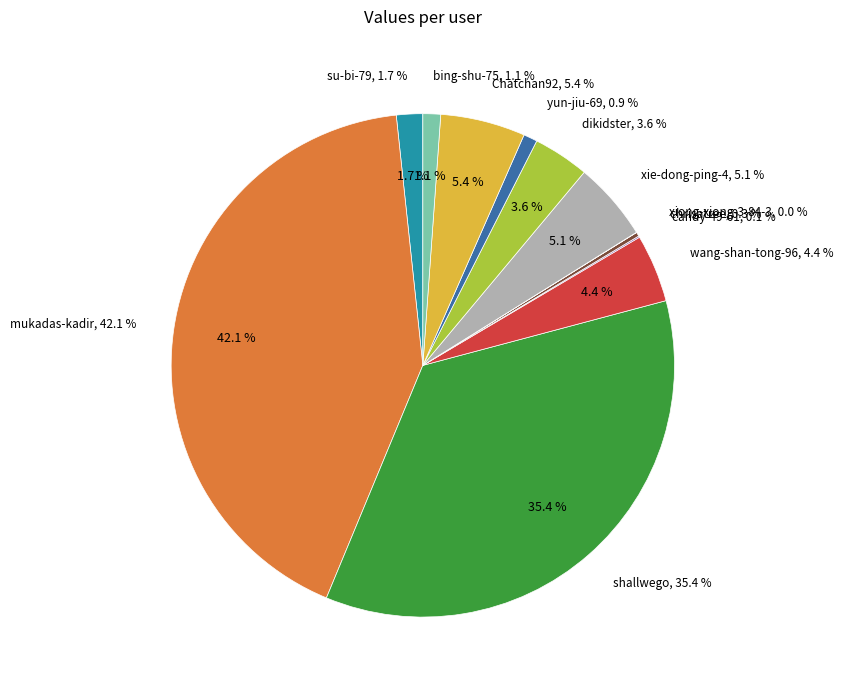

Is the sum of candy-49-61 and Chatchan92 greater than half?

No